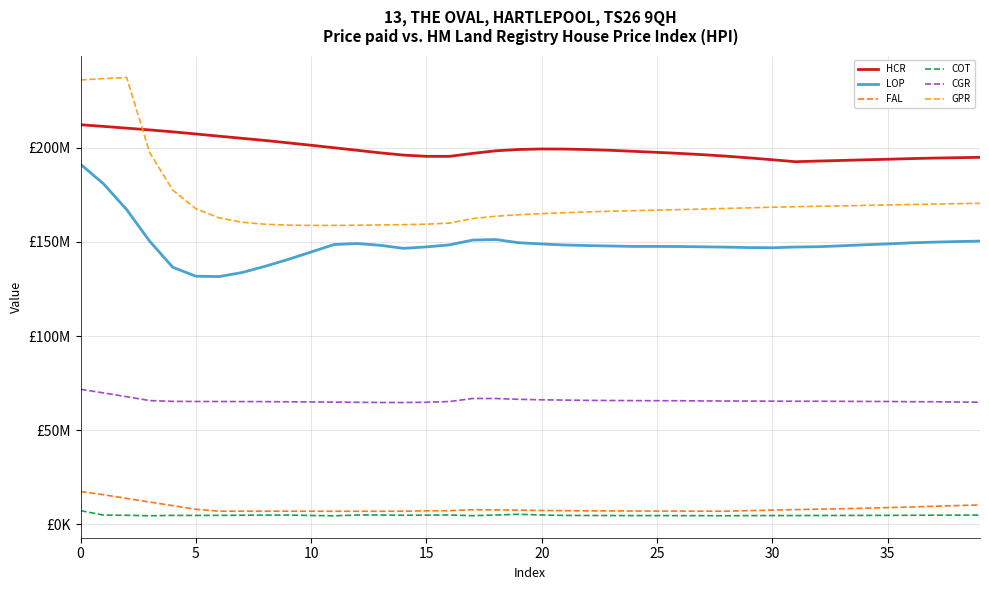

What are all the series names shown in the legend?

HCR, LOP, FAL, COT, CGR, GPR